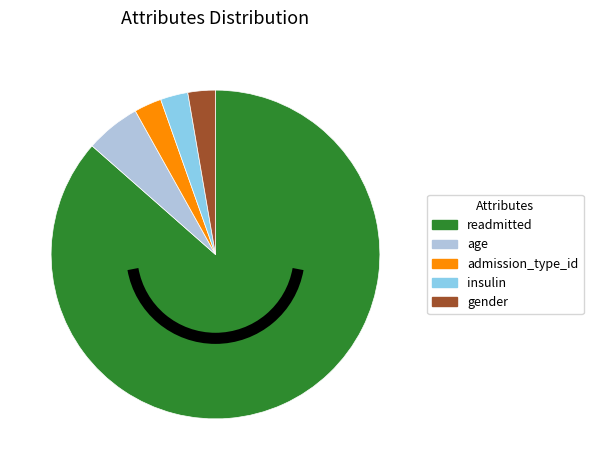

True or false: gender accounts for 13% of the total.

False